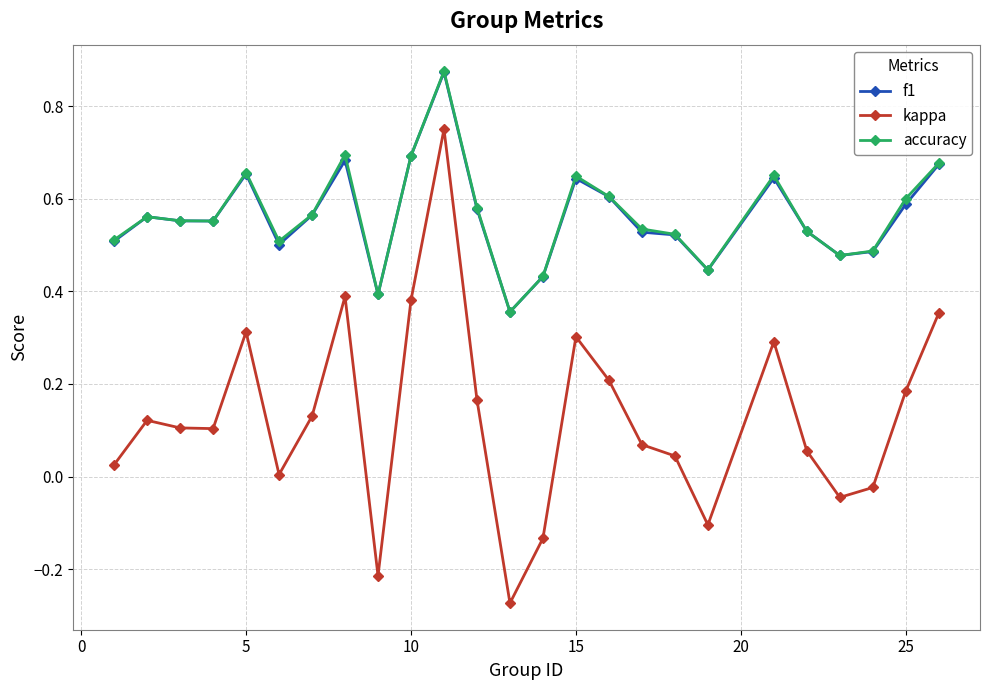

True or false: kappa has more than 0 interior local peaks.

True